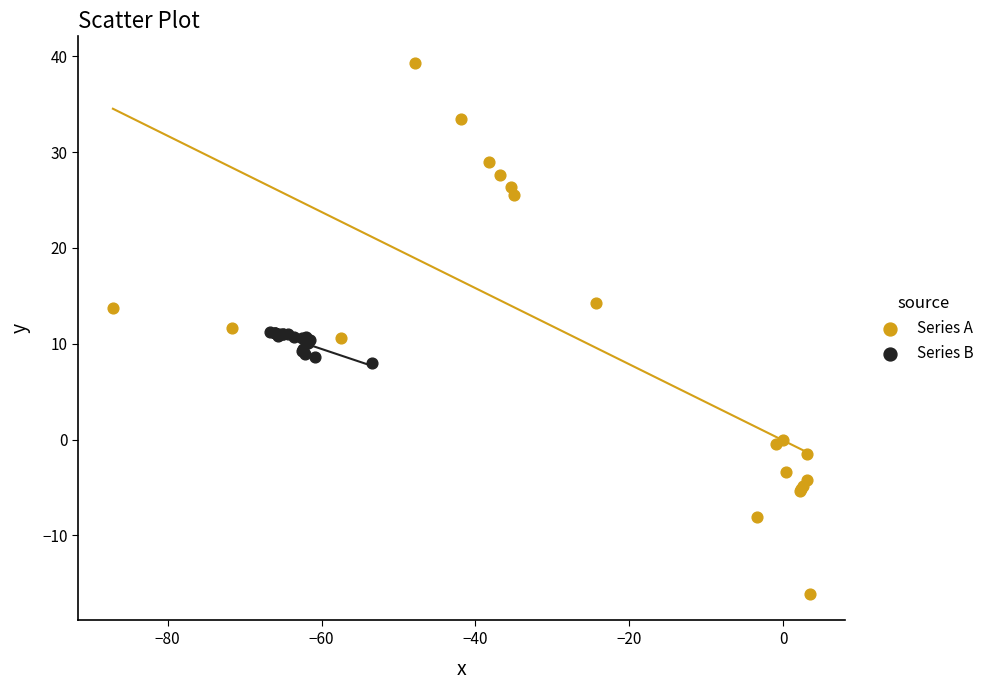

Which series reaches the minimum Y coordinate?

Series A